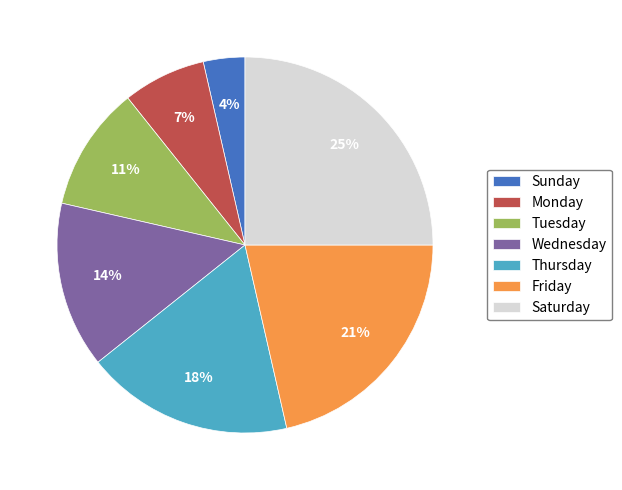

To the nearest percent, what portion does Monday represent?

7%